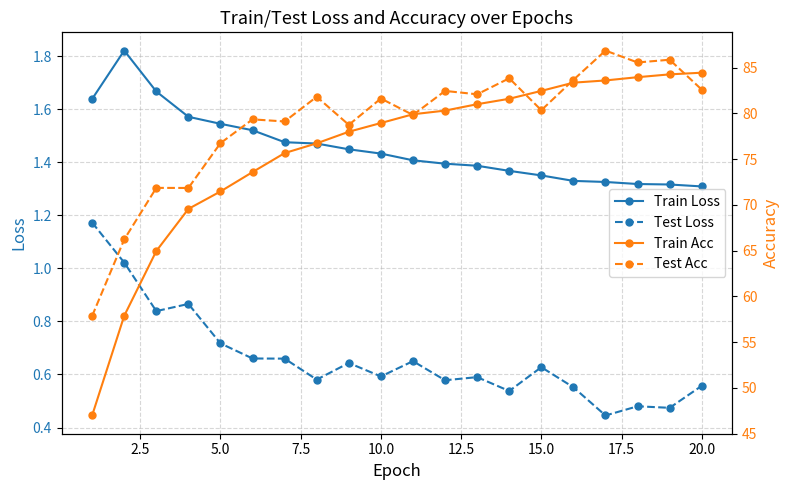

What are all the series names shown in the legend?

Train Loss, Test Loss, Train Acc, Test Acc